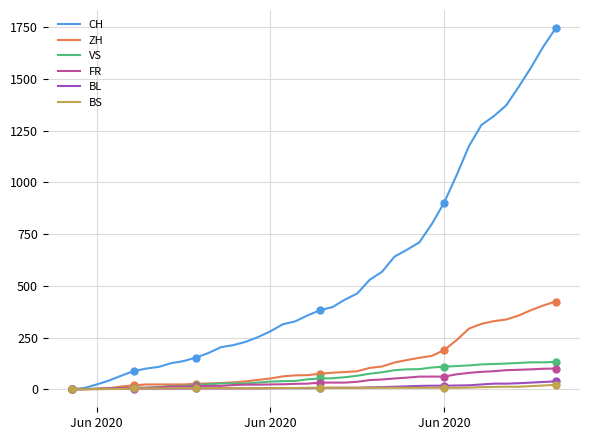

Between which two adjacent categories do ZH and BL first intersect?

Jun 2020 and Jun 2020